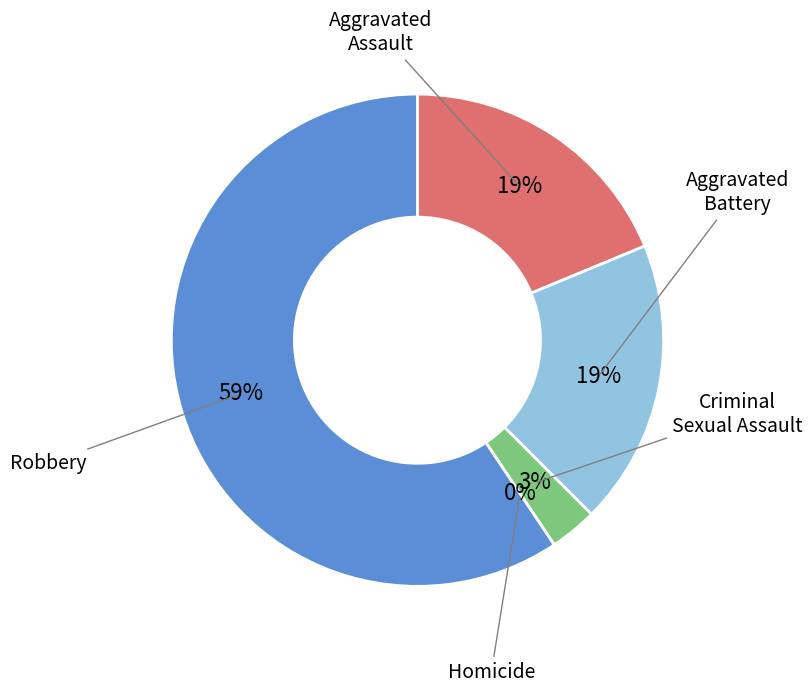

Count the number of slices in the pie.

5